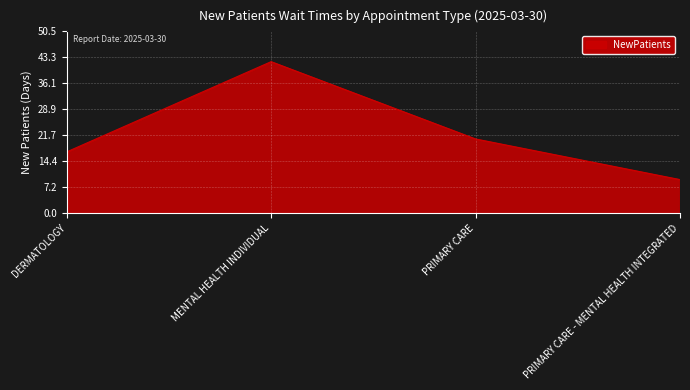

At which category does the data reach its first local peak?

MENTAL HEALTH INDIVIDUAL